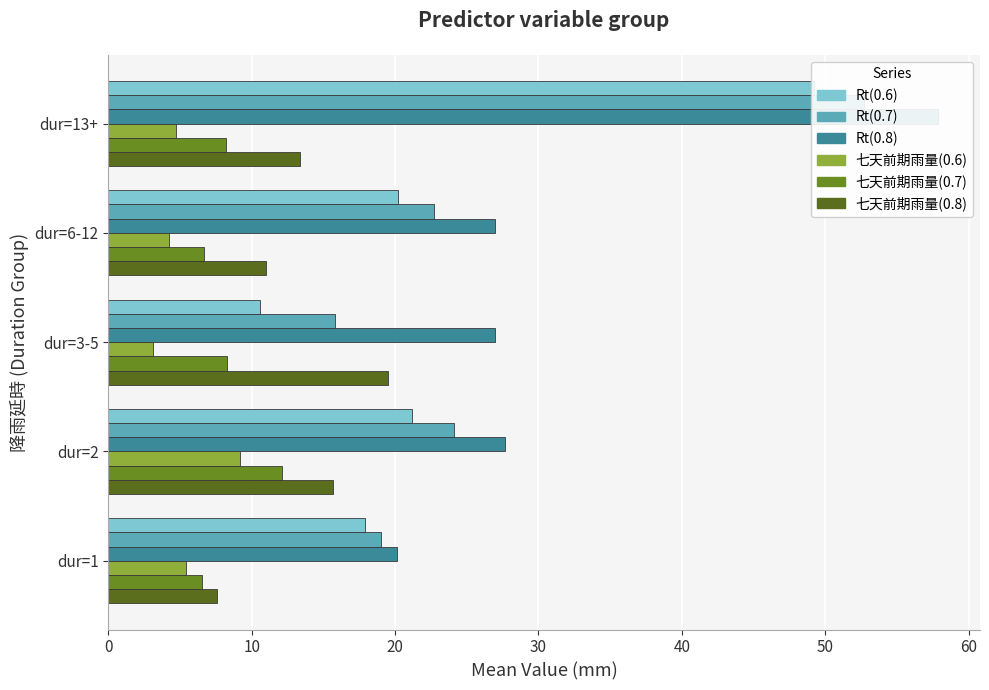

What is the sum of all Rt(0.7) values?

134.3